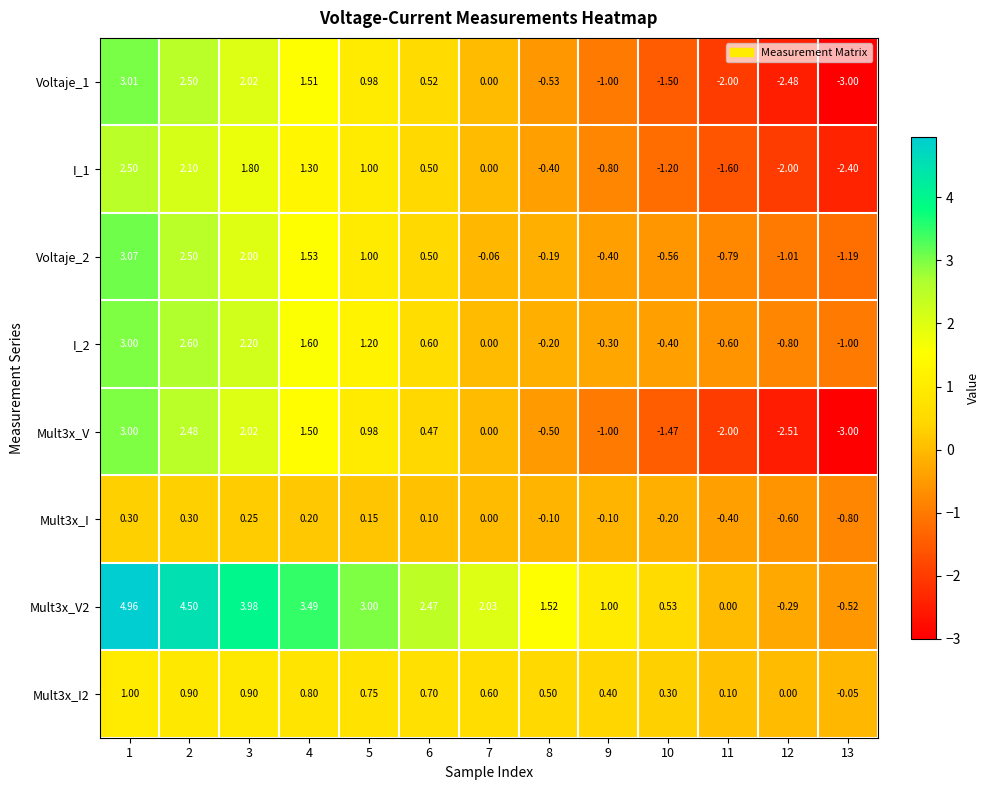

How many values in Mult3x_V2 are below zero?

2